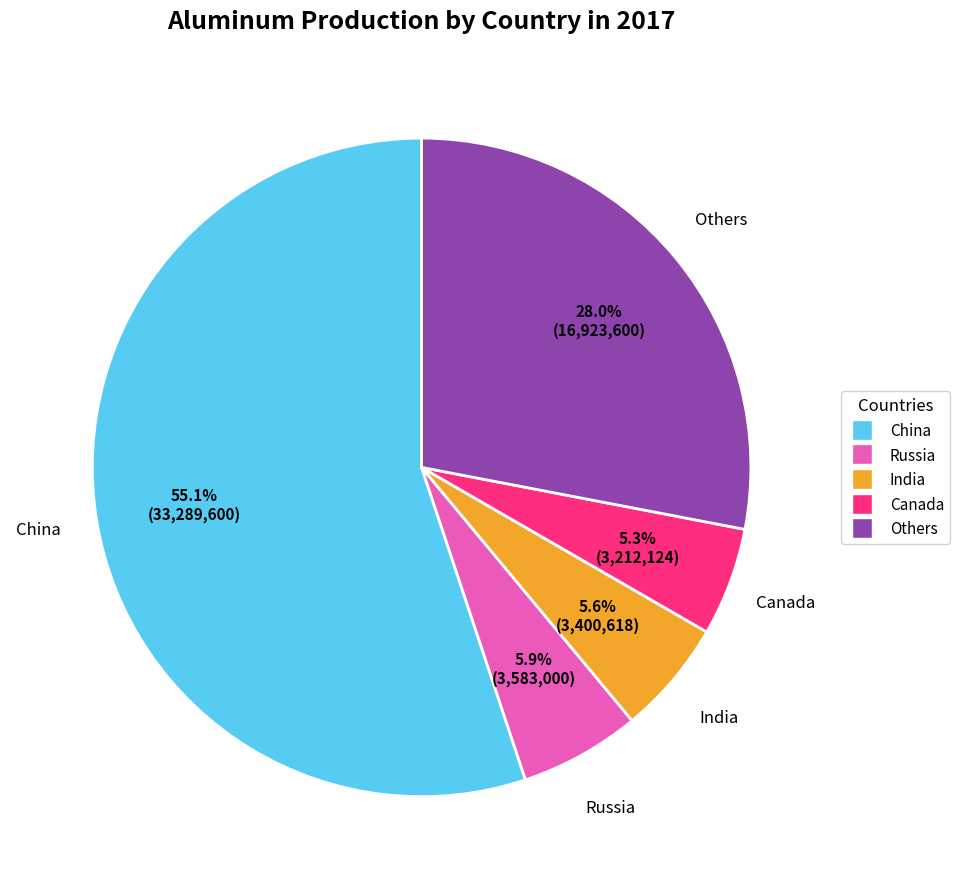

Is there any slice that represents more than half of the pie?

Yes